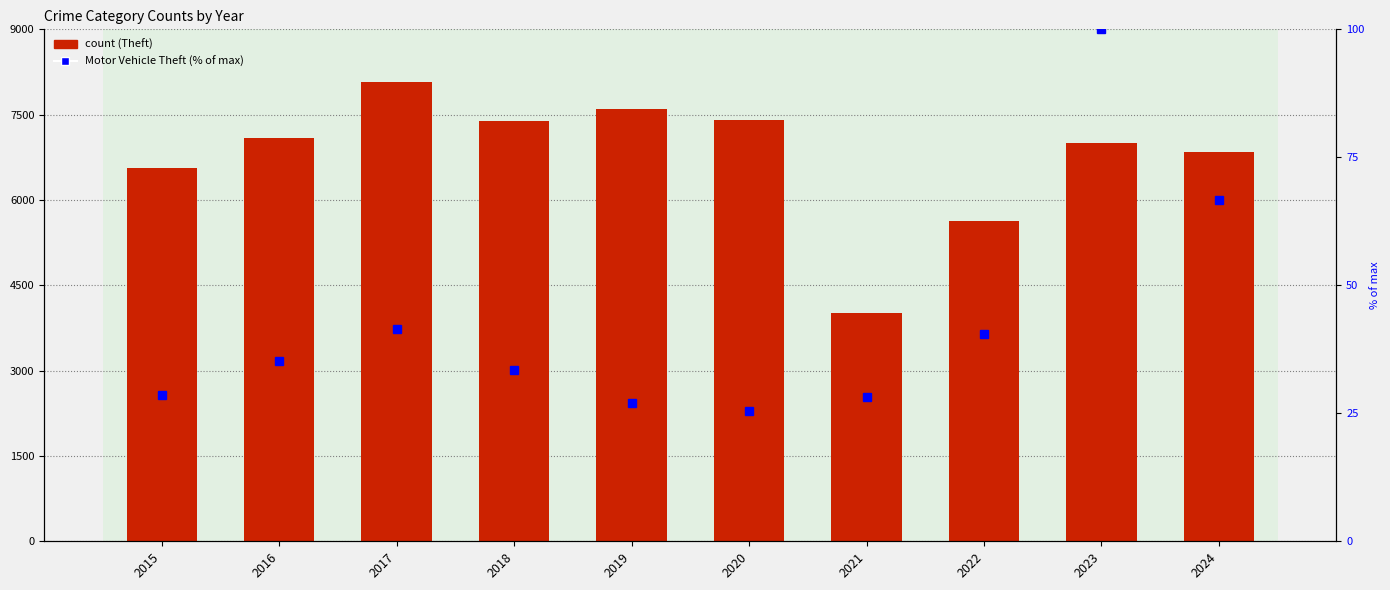

What is the maximum value for Theft?

8071.0